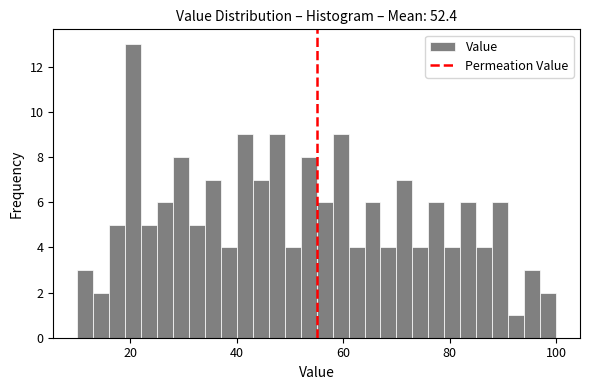

Around what value on the x-axis is the tallest bar? Give the approximate position of its centre, as read against the axis.

20